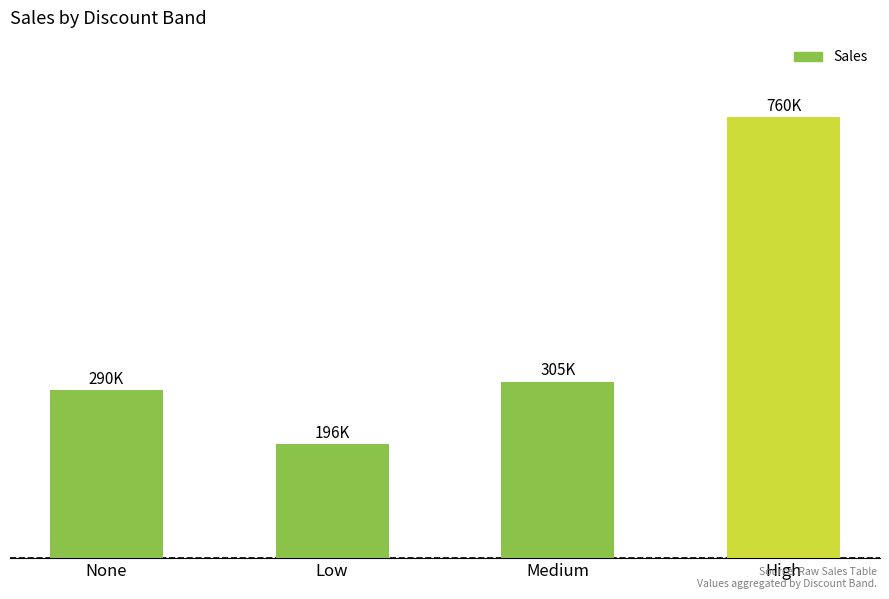

Rank the categories by value from highest to lowest.

High, Medium, None, Low